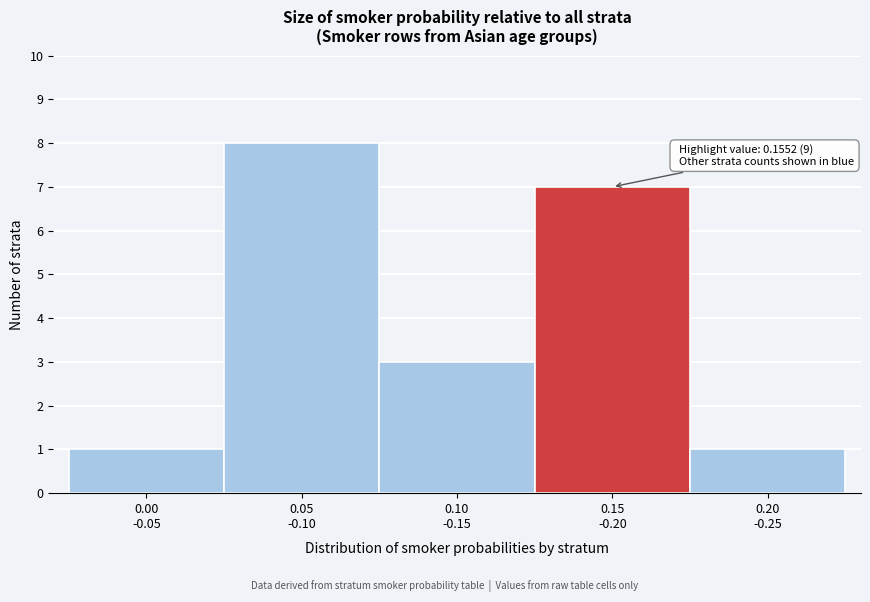

Reading left to right, what are all the values shown in this chart?

1	8	3	7	1